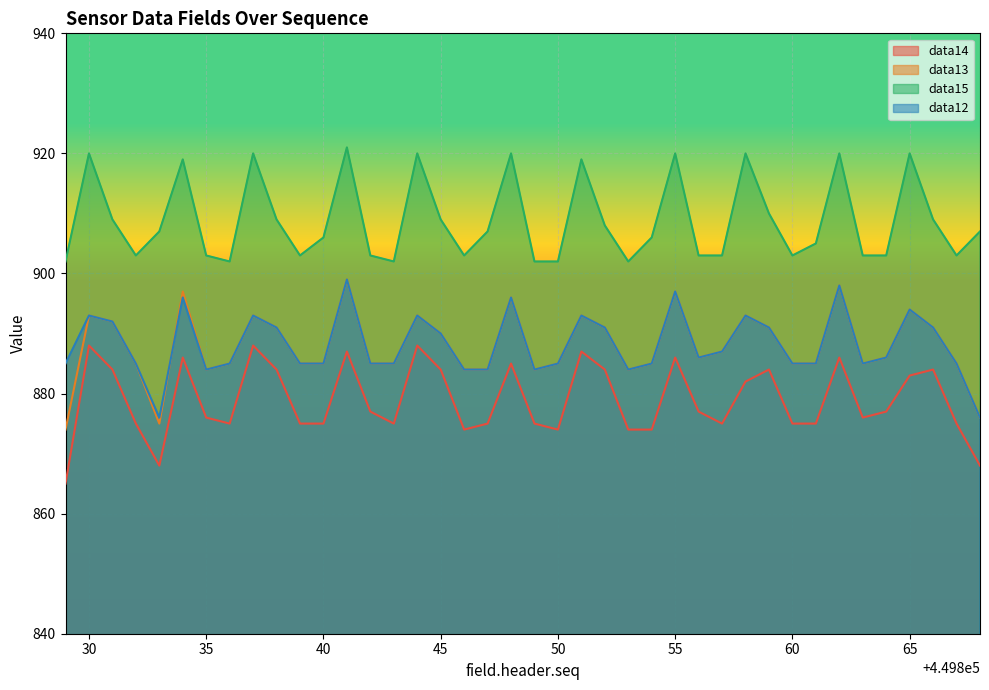

The data12 series shows 499 at 50. True or false?

False